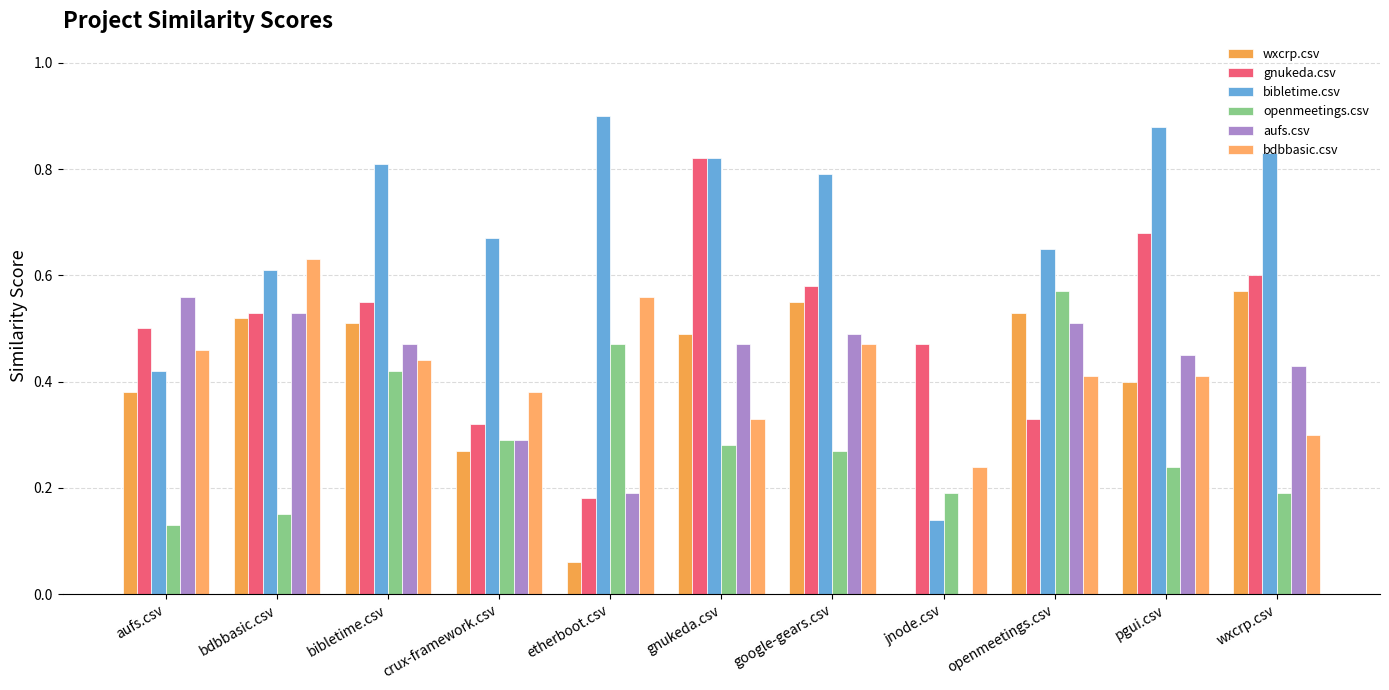

How many groups of bars are there?

11